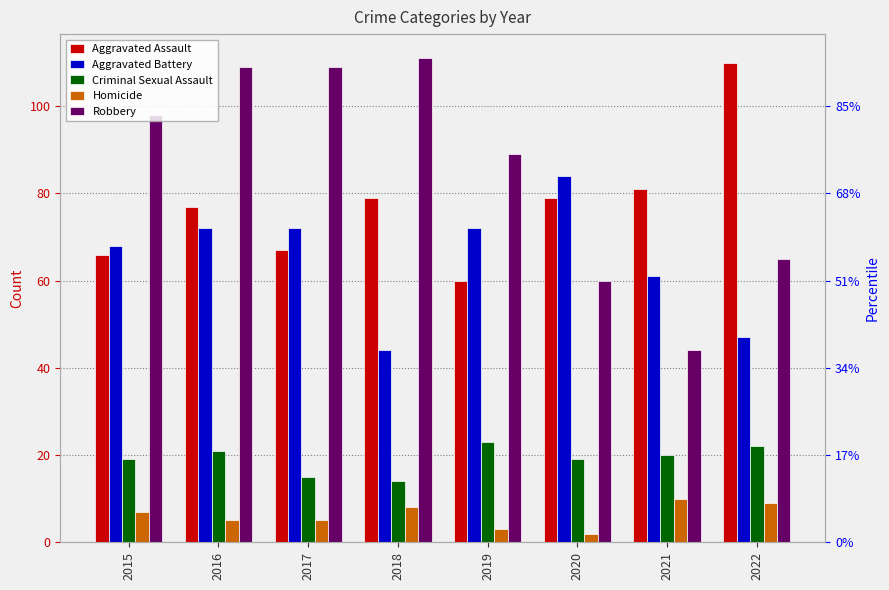

How many distinct data groups are displayed?

5